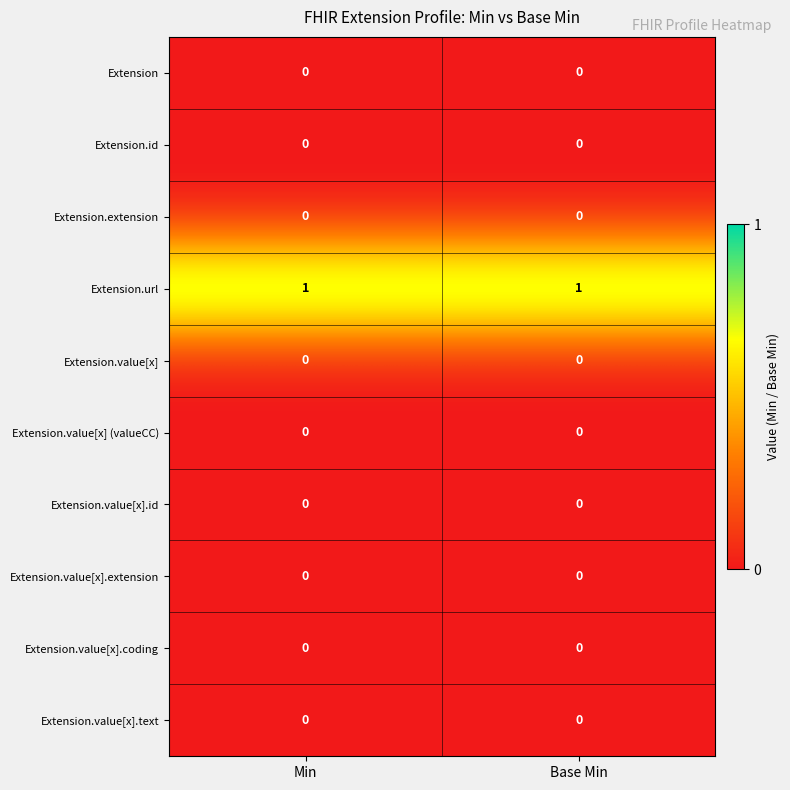

Reading left to right, list all the values displayed in this chart.

row_0: Min=0	Base Min=0
row_1: Min=0	Base Min=0
row_2: Min=0	Base Min=0
row_3: Min=1	Base Min=1
row_4: Min=0	Base Min=0
row_5: Min=0	Base Min=0
row_6: Min=0	Base Min=0
row_7: Min=0	Base Min=0
row_8: Min=0	Base Min=0
row_9: Min=0	Base Min=0